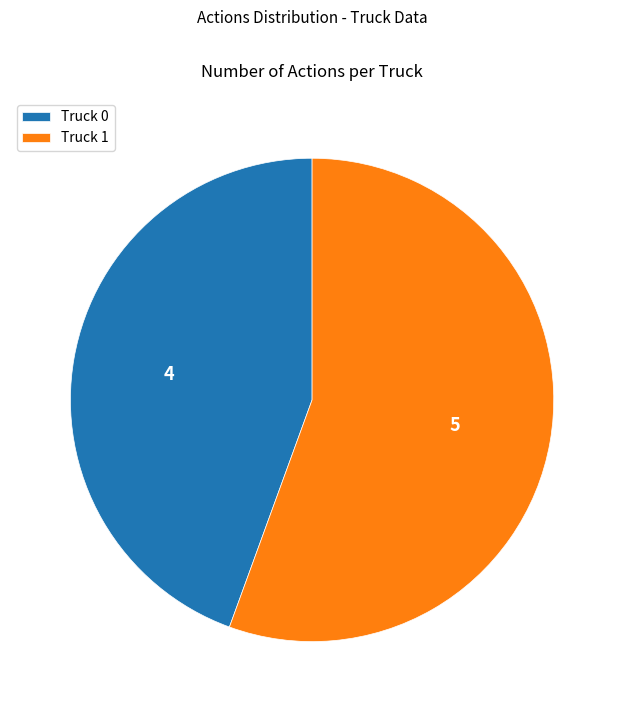

Which slice is the smallest?

Truck 0